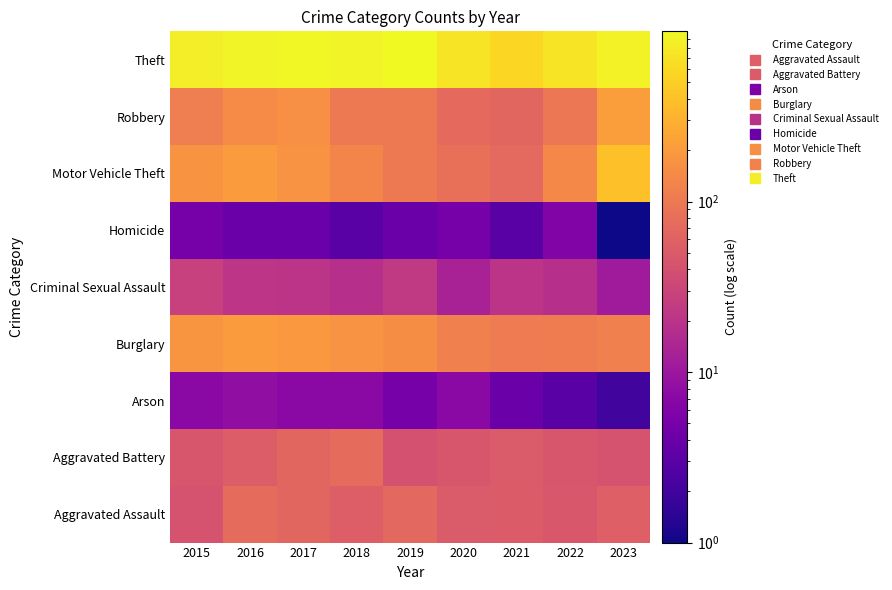

Reading left to right, list all the values displayed in this chart.

Aggravated Assault: 2015=42	2016=74	2017=67	2018=55	2019=68	2020=50	2021=52	2022=47	2023=56
Aggravated Battery: 2015=45	2016=53	2017=67	2018=73	2019=41	2020=46	2021=51	2022=45	2023=42
Arson: 2015=7	2016=8	2017=7	2018=7	2019=5	2020=7	2021=4	2022=3	2023=2
Burglary: 2015=180	2016=199	2017=192	2018=171	2019=153	2020=116	2021=106	2022=109	2023=116
Criminal Sexual Assault: 2015=27	2016=21	2017=20	2018=18	2019=23	2020=13	2021=20	2022=18	2023=11
Homicide: 2015=5	2016=4	2017=4	2018=3	2019=4	2020=5	2021=3	2022=6	2023=1
Motor Vehicle Theft: 2015=173	2016=201	2017=171	2018=129	2019=100	2020=82	2021=70	2022=136	2023=388
Robbery: 2015=112	2016=143	2017=163	2018=99	2019=99	2020=72	2021=67	2022=97	2023=214
Theft: 2015=830	2016=897	2017=965	2018=896	2019=997	2020=706	2021=574	2022=721	2023=875